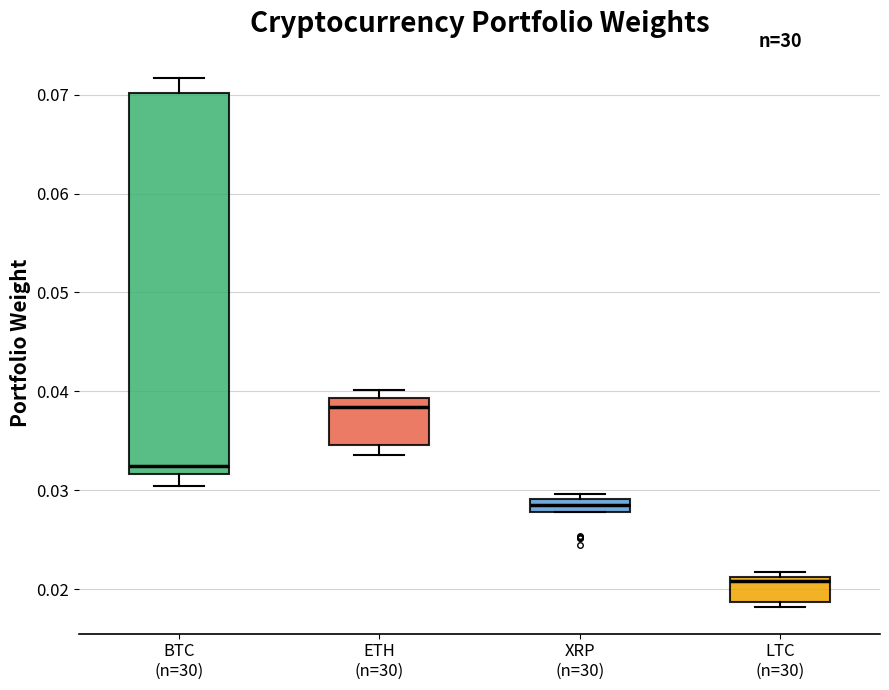

Which box is the tallest, from its lower edge to its upper edge?

BTC (n=30)